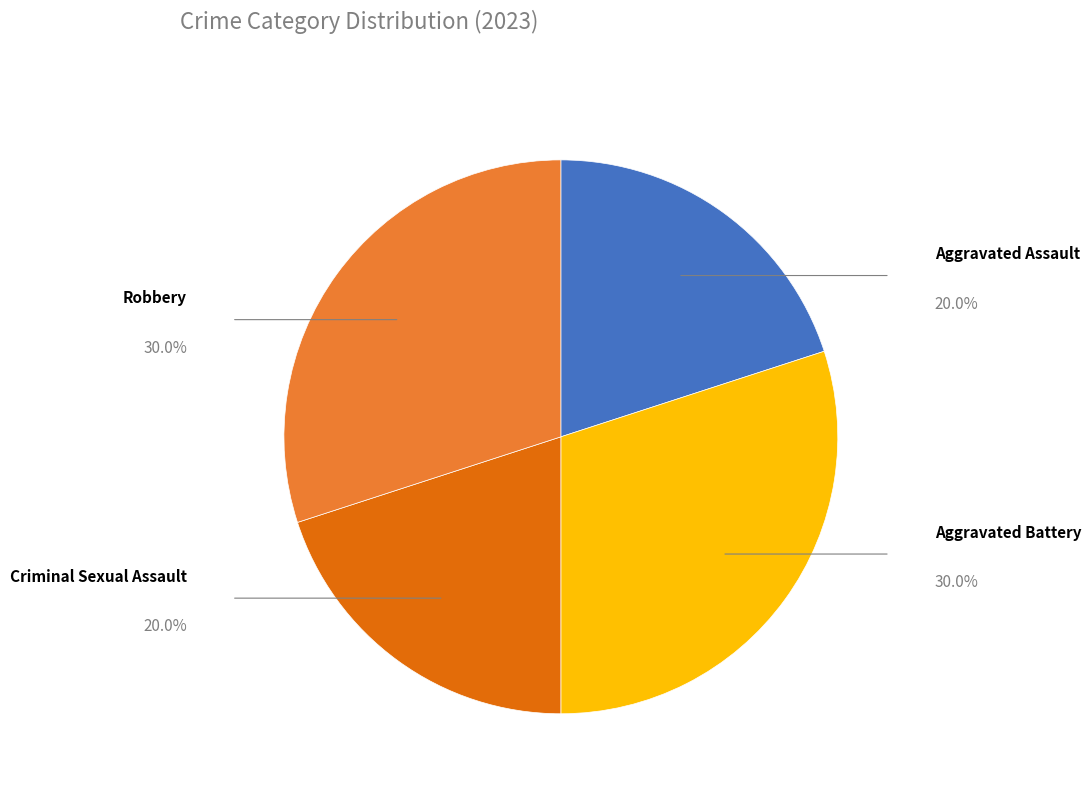

Between Aggravated Battery and Criminal Sexual Assault, which is larger?

Aggravated Battery